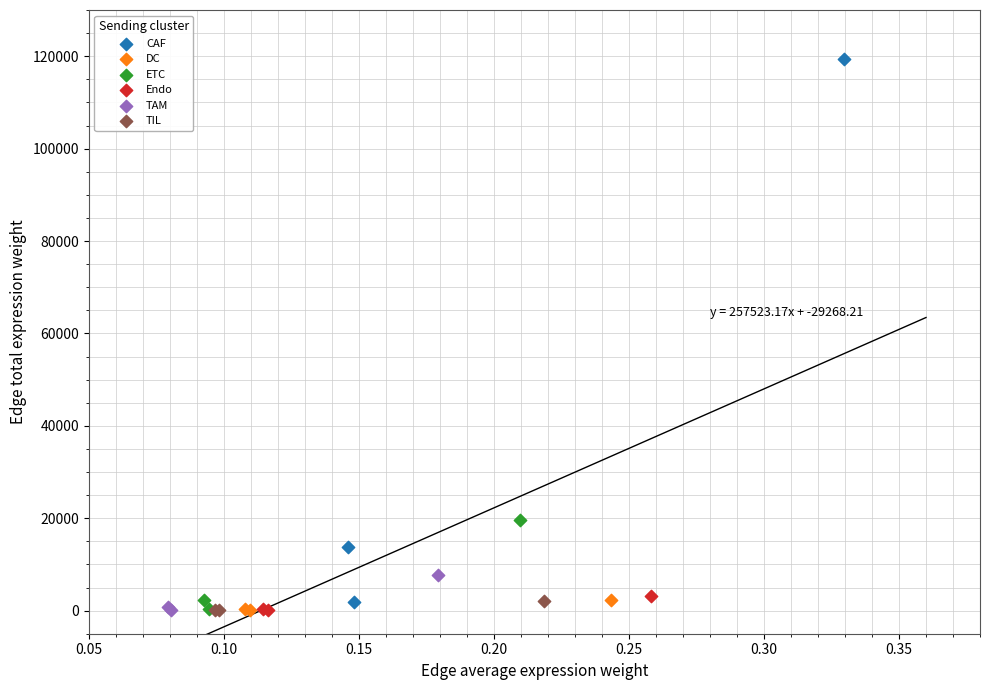

Which series reaches the maximum Y coordinate?

CAF